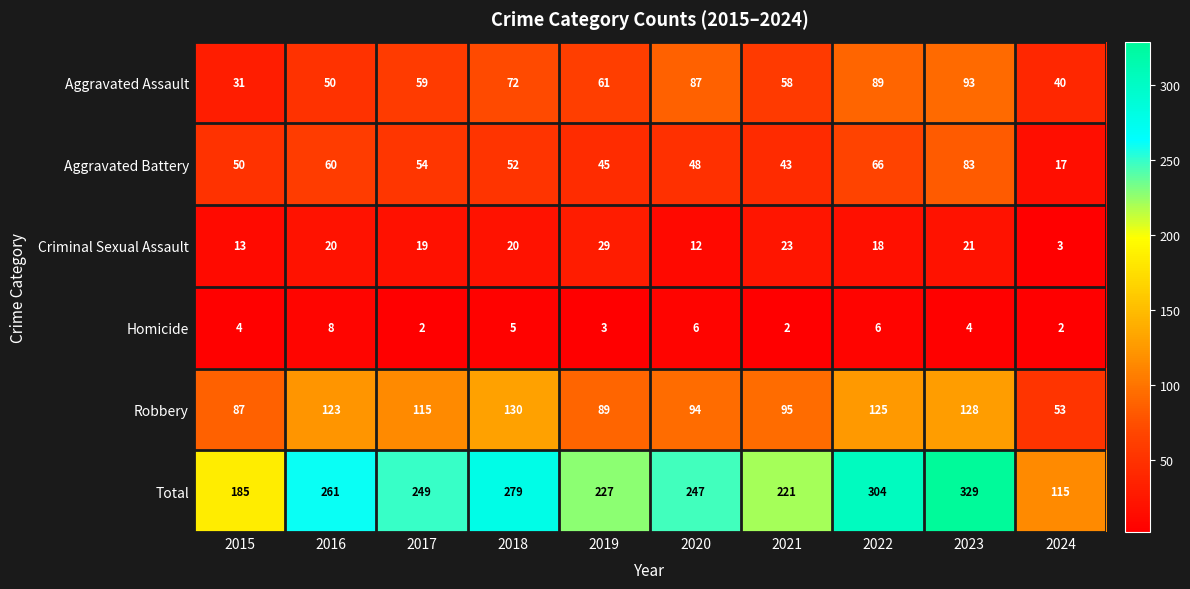

Read the Total value at 2023.

329